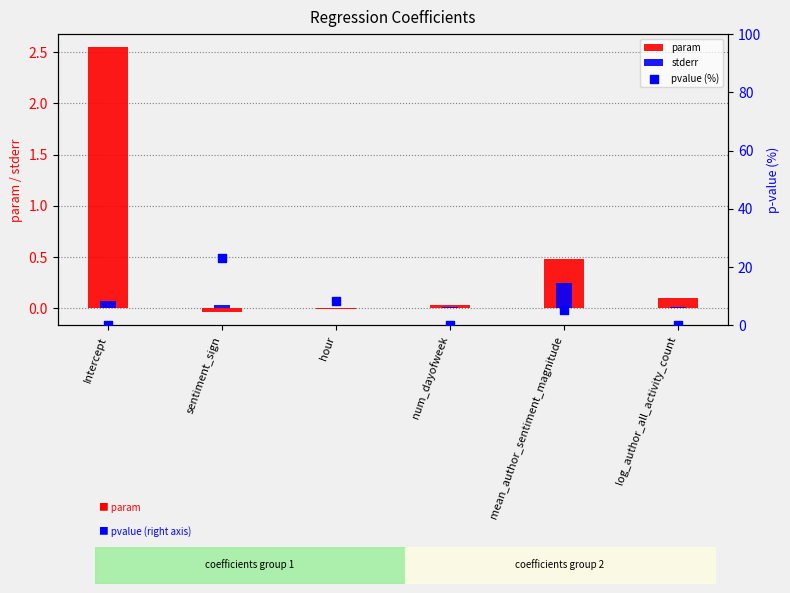

Which series contains the lowest Y value?

param